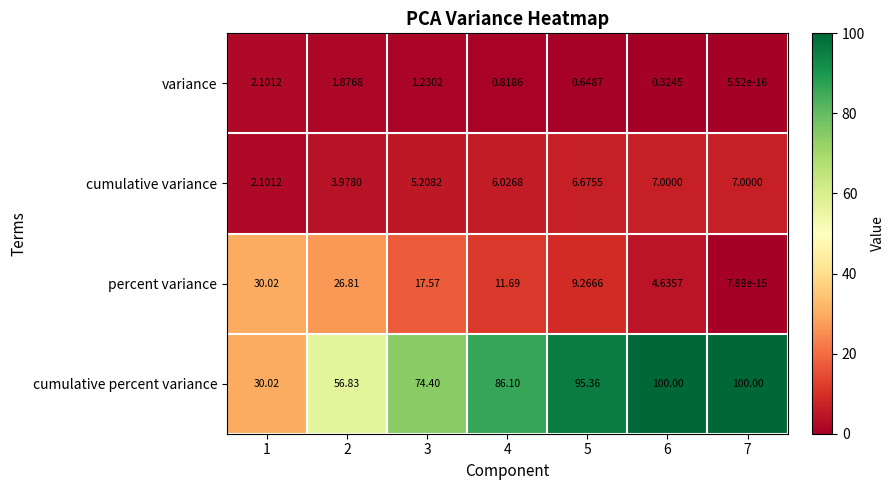

Which series changed the most between 6 and 7?

percent variance